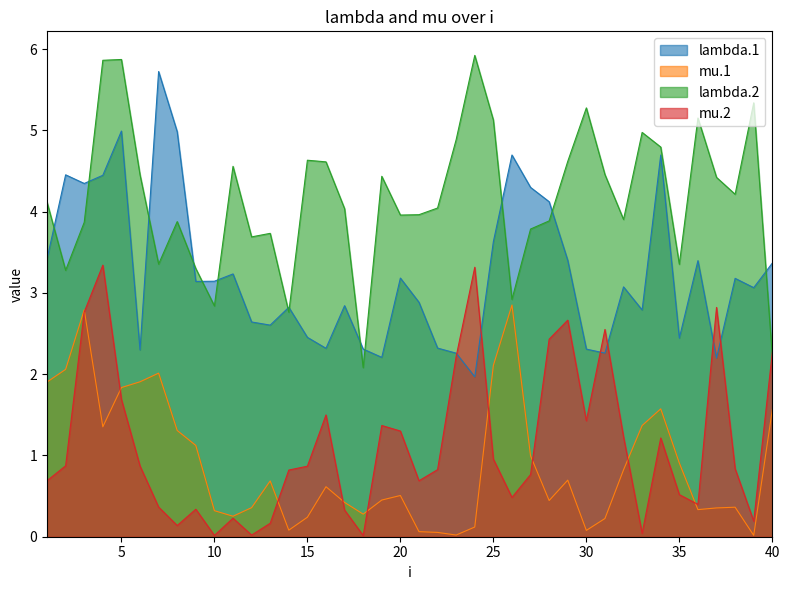

True or false: lambda.1 and mu.1 cross at least once.

False